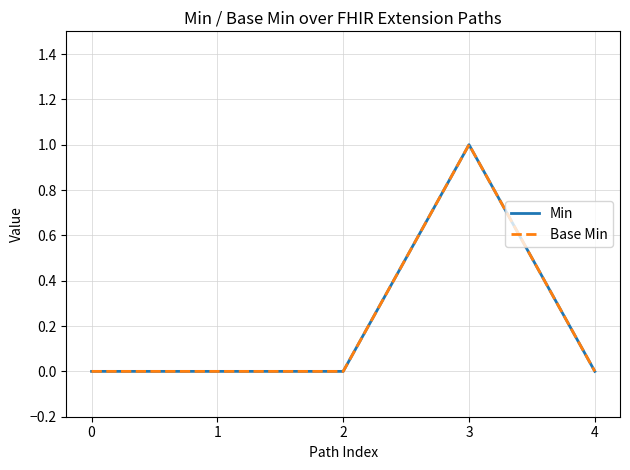

At which label does Min reach its peak?

3